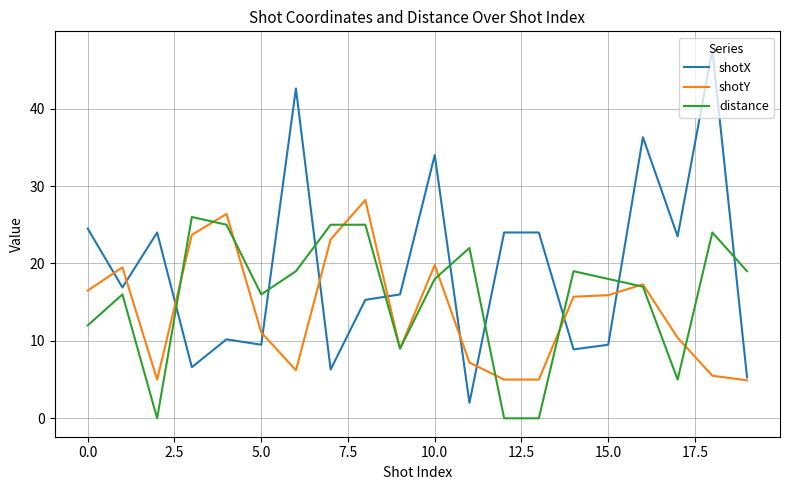

Which series has the largest total across all categories?

shotX